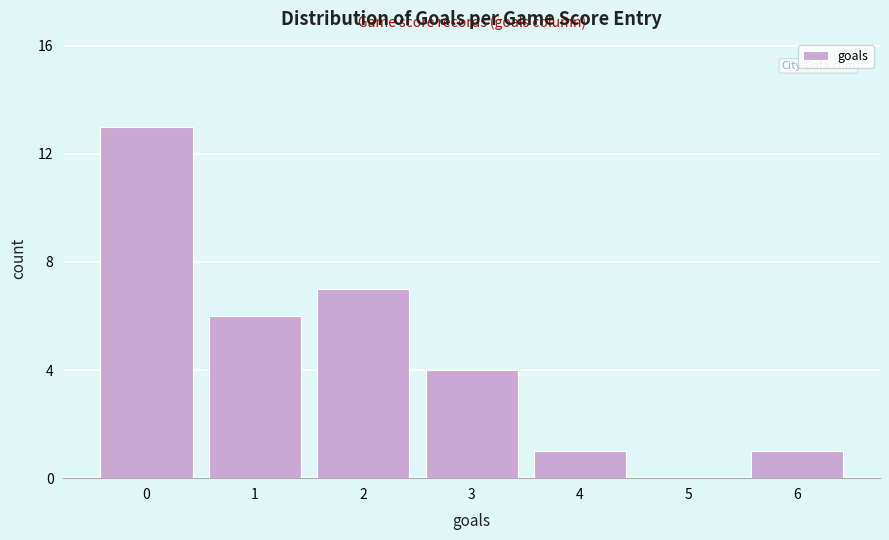

Reading left to right, what are all the values shown in this chart?

0=13	1=6	2=7	3=4	4=1	5=0	6=1